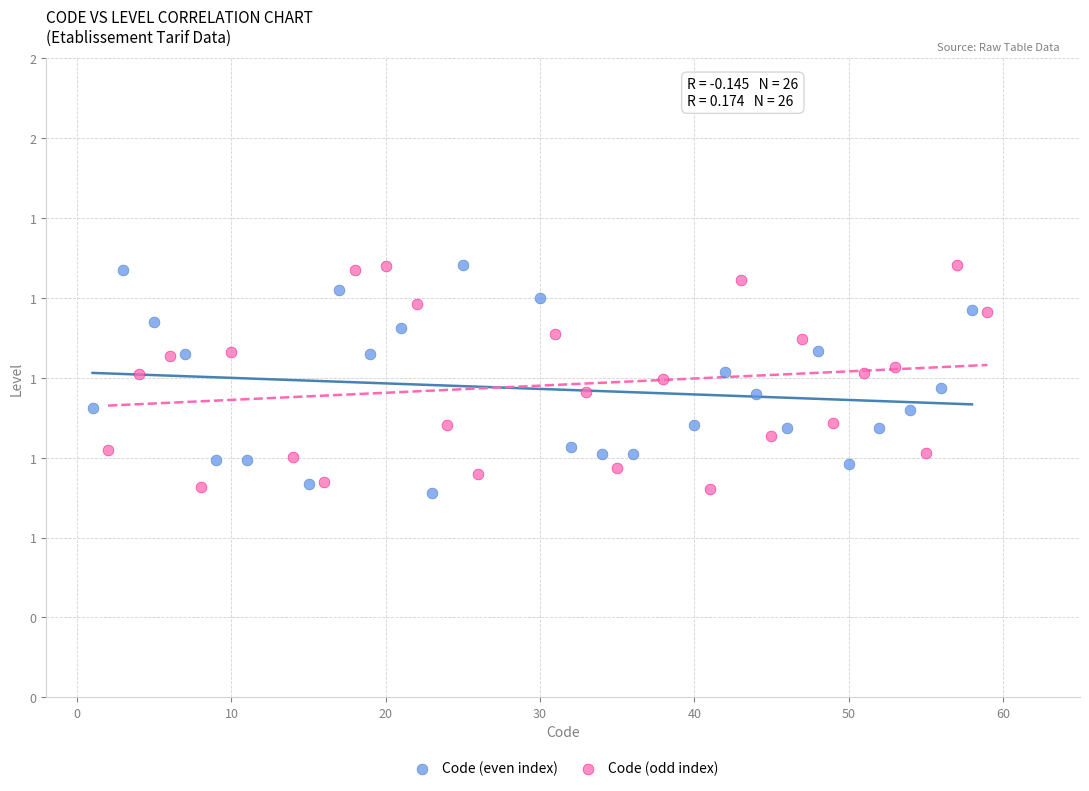

What are all the series names shown in the legend?

Code (even index), Code (odd index)